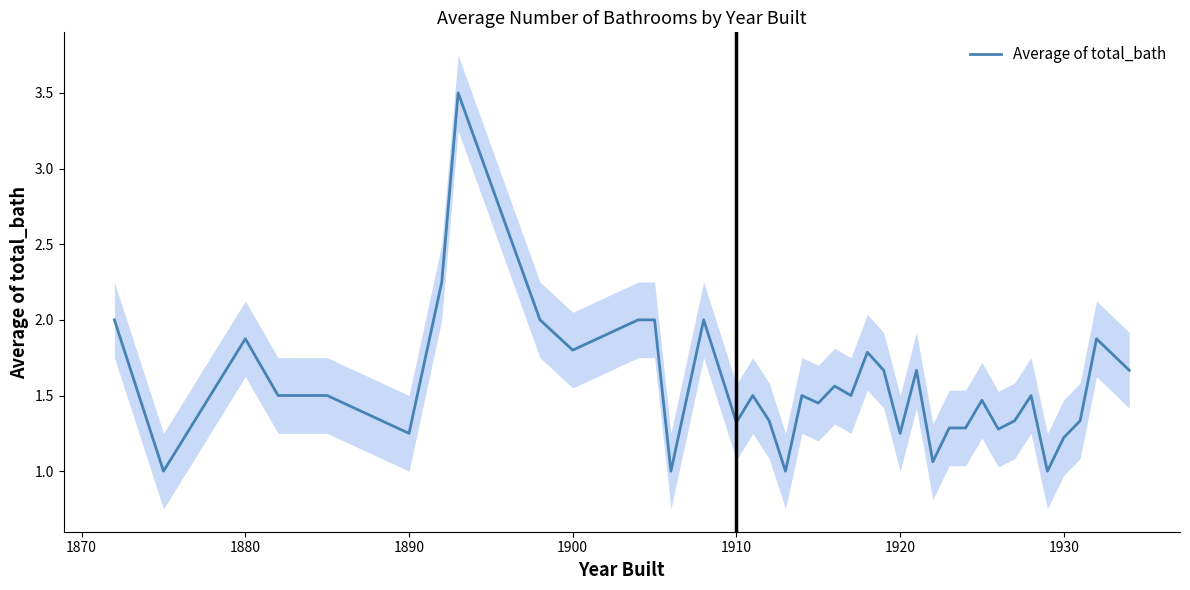

What is the maximum value shown in the chart?

3.5